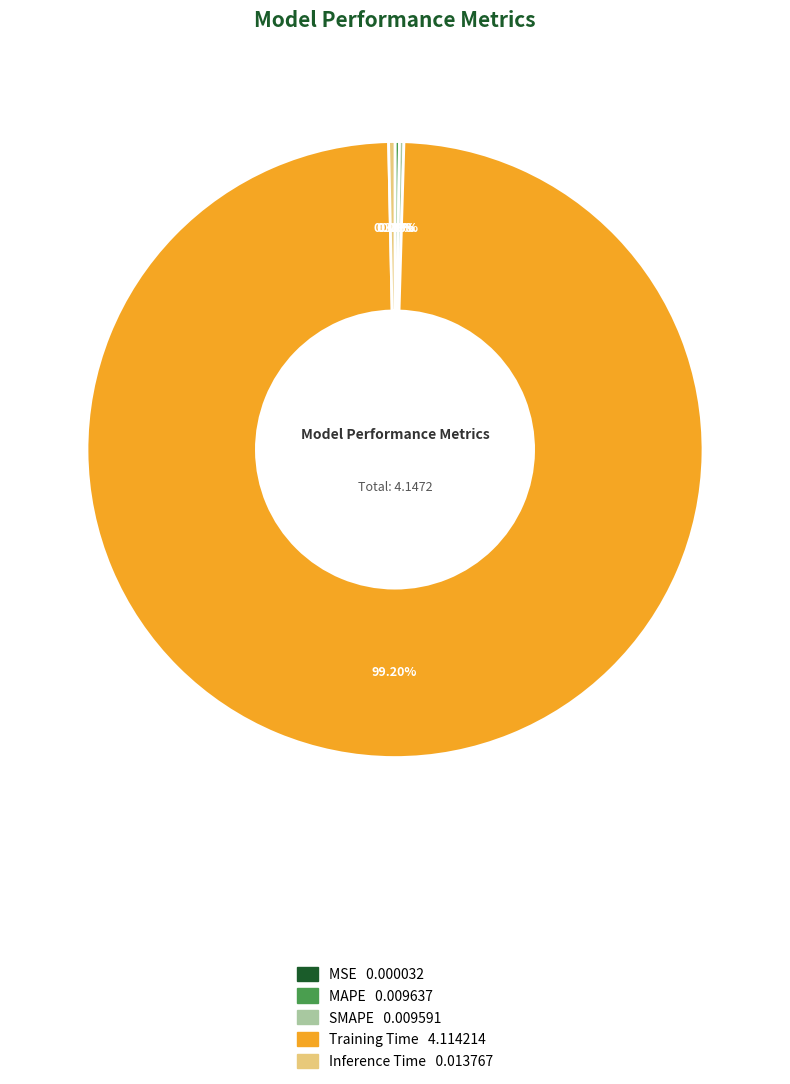

What is the largest slice in the pie chart?

Training Time